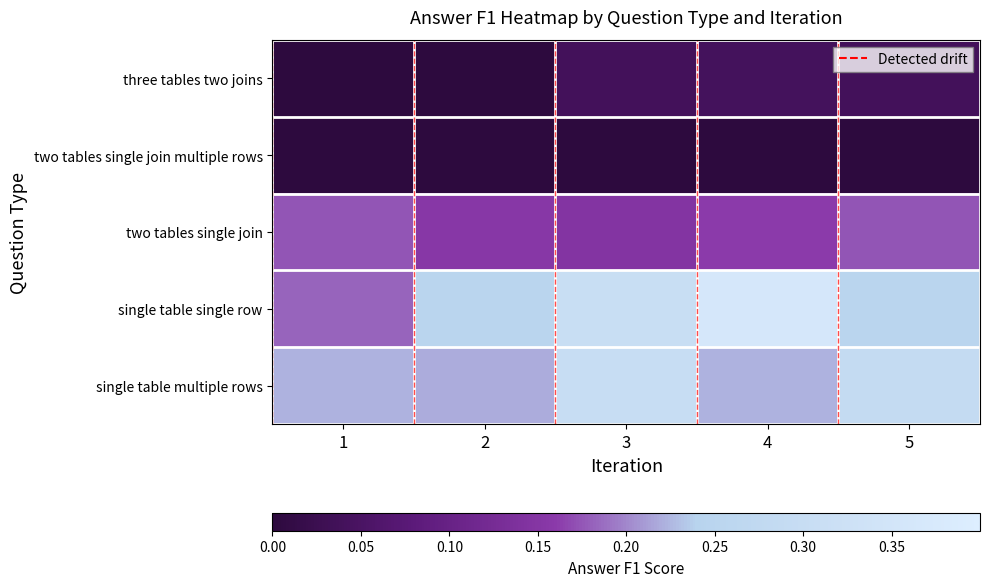

At how many categories does at least one series exceed 0?

5